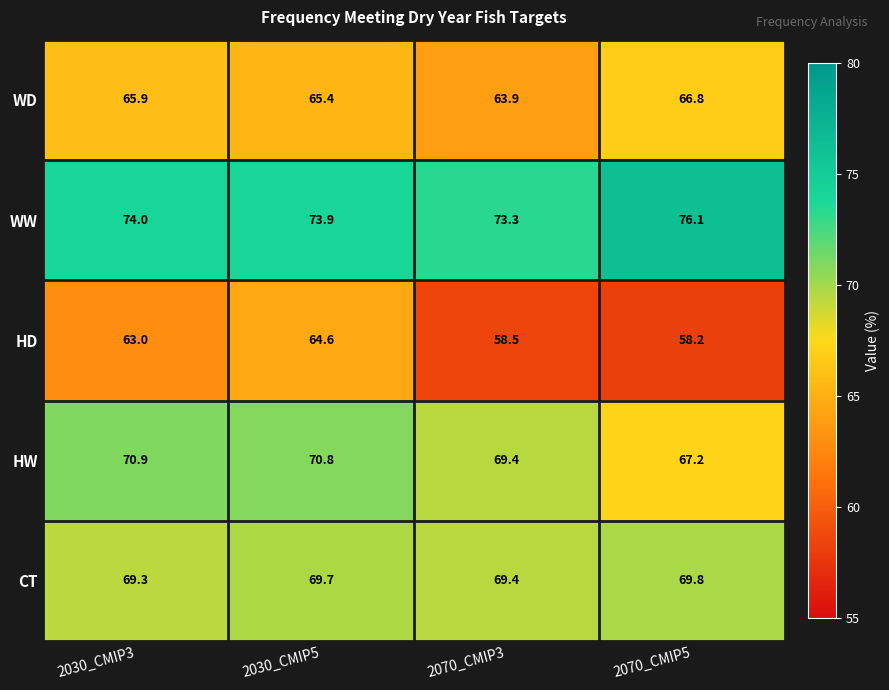

What is the average value of the HW series?

69.6